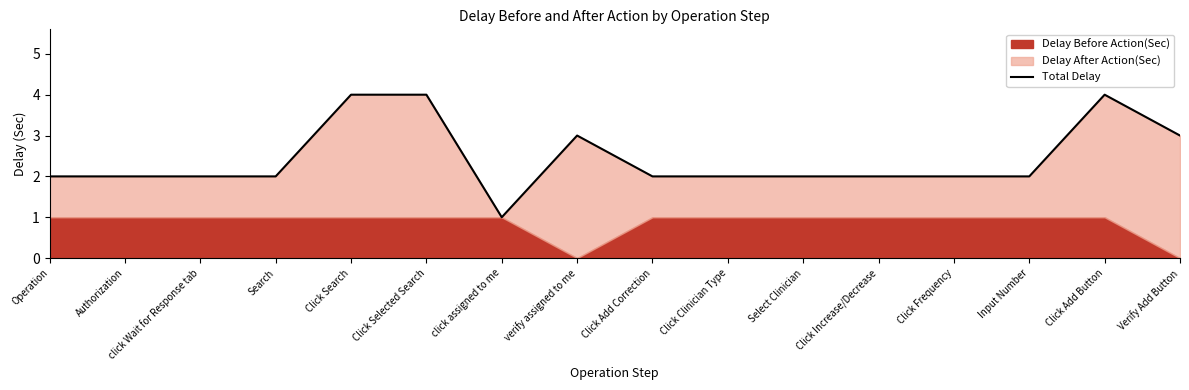

Reading left to right, extract all data points from this chart.

Operation=2	Authorization=2	click Wait for Response tab=2	Search=2	Click Search=4	Click Selected Search=4	click assigned to me=1	verify assigned to me=3	Click Add Correction=2	Click Clinician Type=2	Select Clinician=2	Click Increase/Decrease=2	Click Frequency=2	Input Number=2	Click Add Button=4	Verify Add Button=3